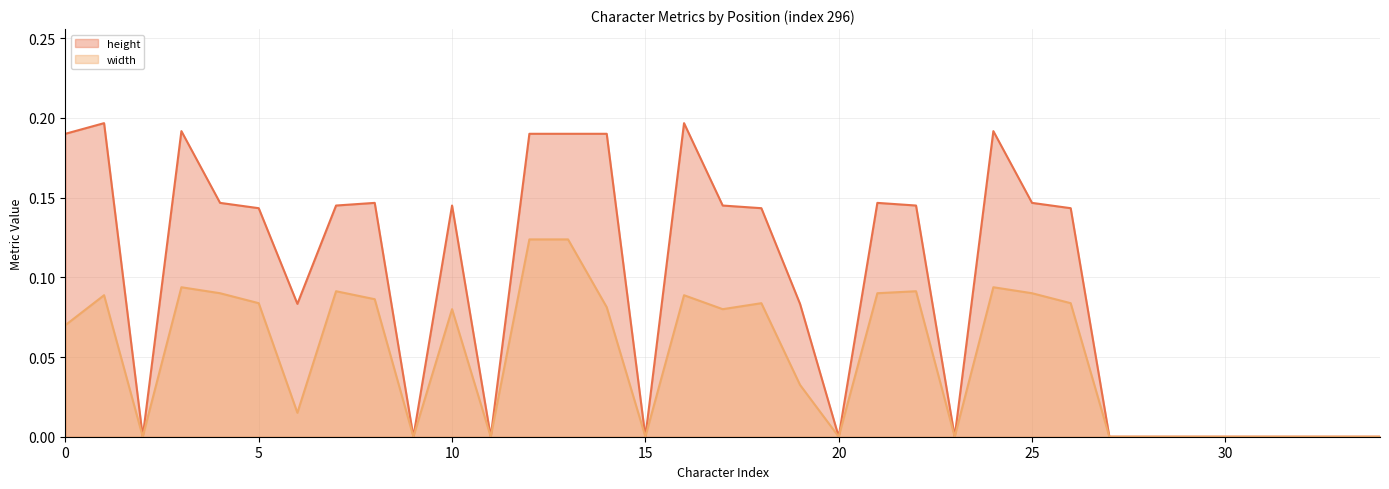

True or false: width and height cross at least once.

False